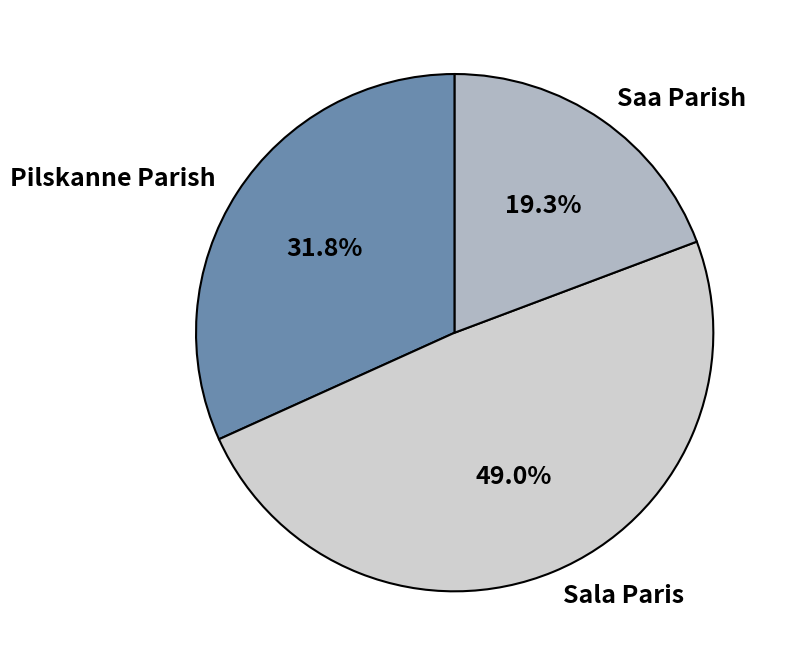

Rank the categories by value from lowest to highest.

Saa Parish, Pilskanne Parish, Sala Paris